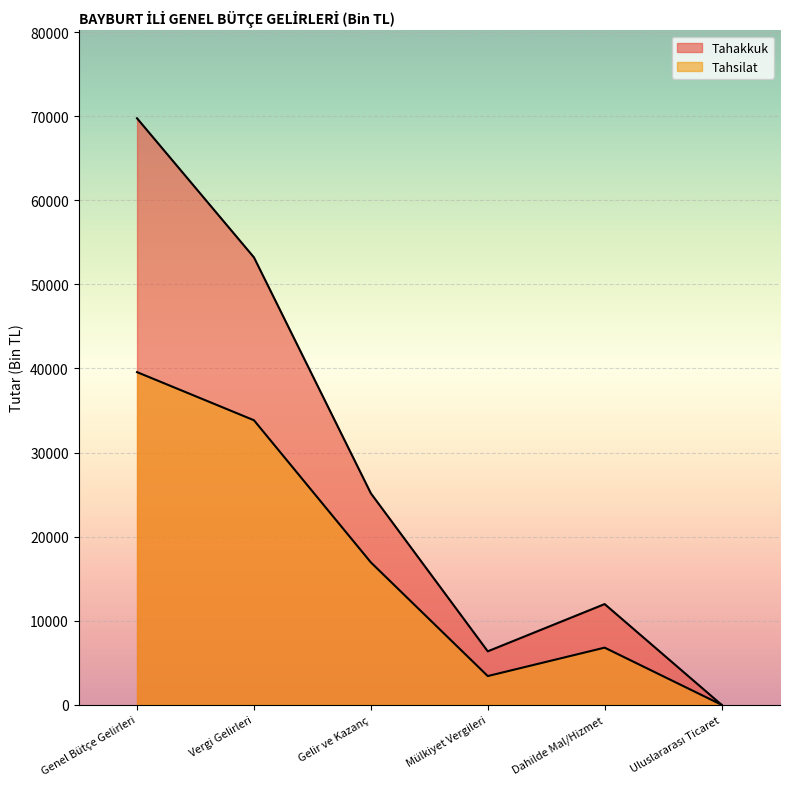

True or false: Tahakkuk and Tahsilat intersect in this chart.

False